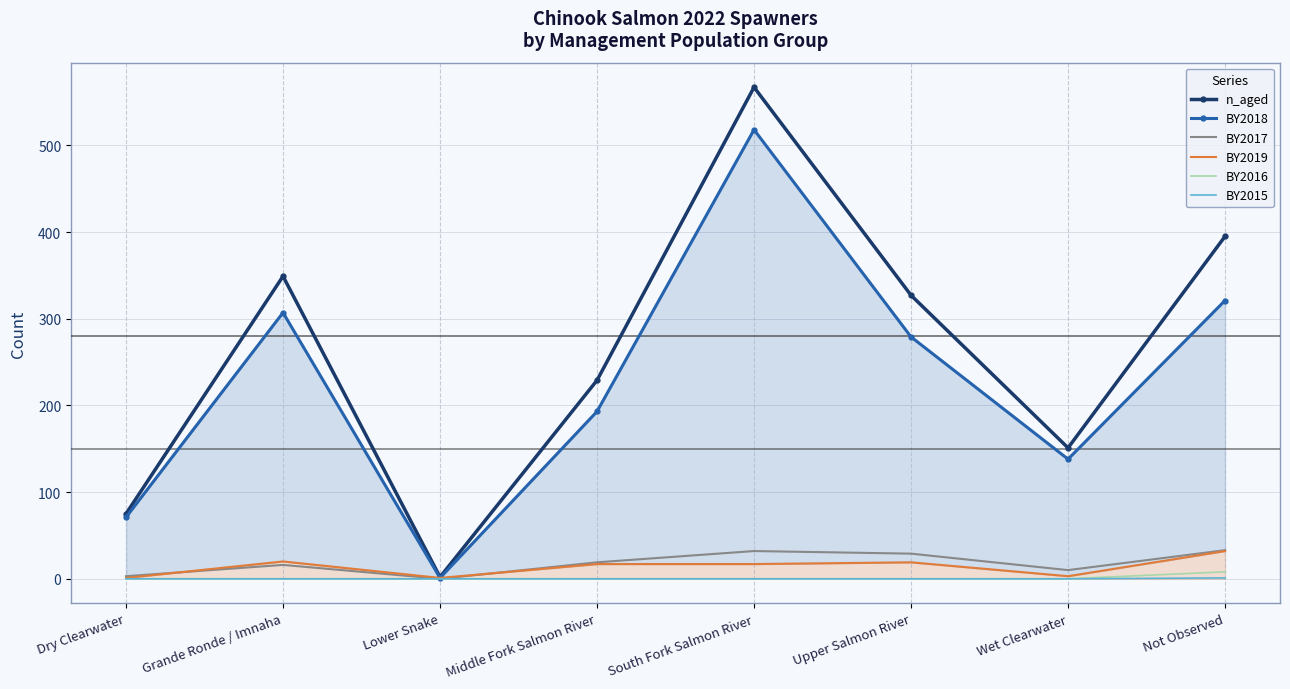

Which has a higher value, Upper Salmon River or Grande Ronde / Imnaha?

Grande Ronde / Imnaha